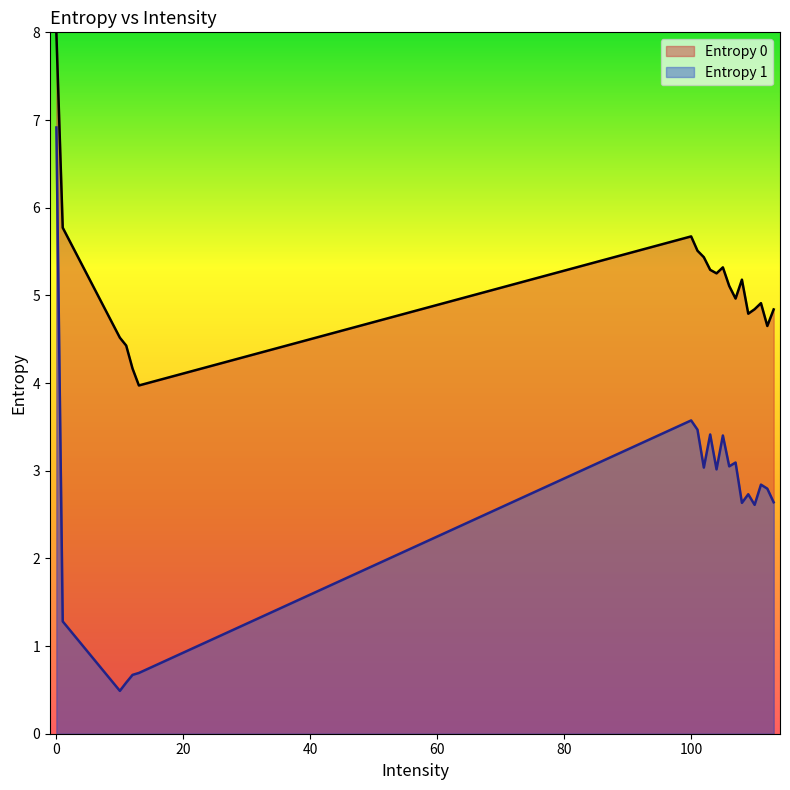

Reading right to left, transcribe all the data shown in this chart.

Entropy 0: 113=4.8	112=4.7	111=4.9	110=4.8	109=4.8	108=5.2	107=5.0	106=5.1	105=5.3	104=5.3	103=5.3	102=5.4	101=5.5	100=5.7	13=4.0	12=4.2	11=4.4	10=4.5	1=5.8	0=8.0
Entropy 1: 113=2.6	112=2.8	111=2.8	110=2.6	109=2.7	108=2.6	107=3.1	106=3.0	105=3.4	104=3.0	103=3.4	102=3.0	101=3.5	100=3.6	13=0.7	12=0.7	11=0.6	10=0.5	1=1.3	0=6.9